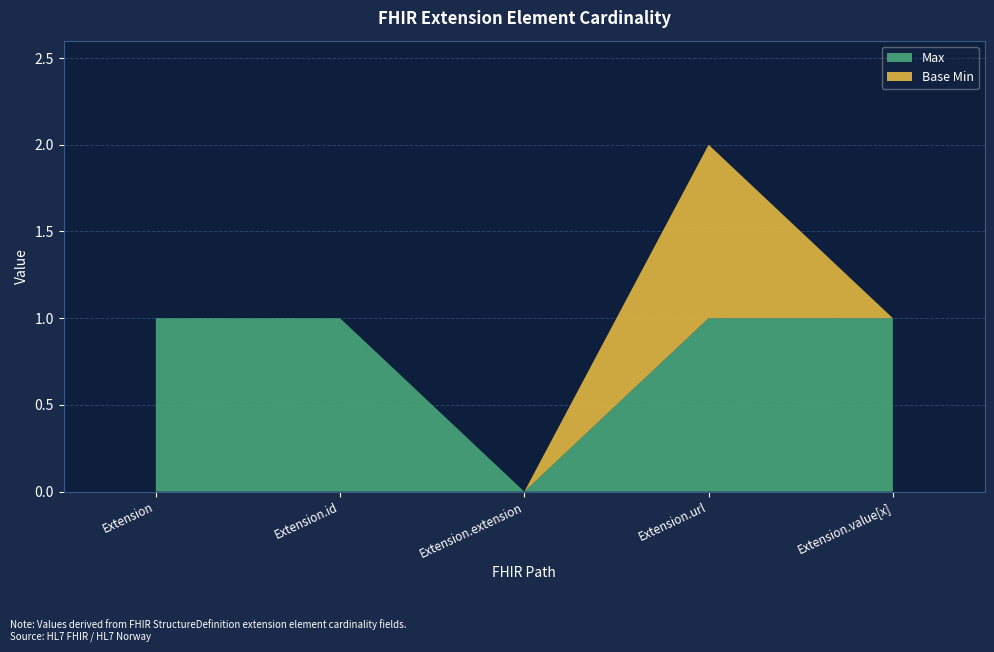

Reading left to right, transcribe all the data shown in this chart.

Max: Extension=1	Extension.id=1	Extension.extension=0	Extension.url=1	Extension.value[x]=1
Base Min: Extension=0	Extension.id=0	Extension.extension=0	Extension.url=1	Extension.value[x]=0